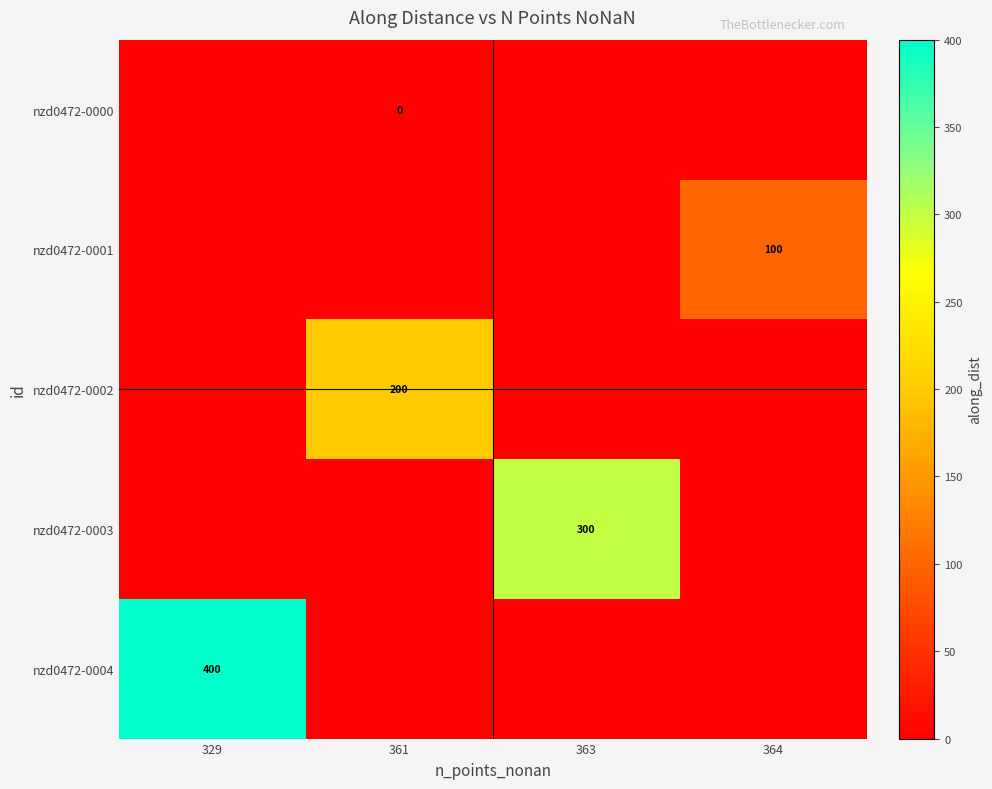

At how many categories does at least one series exceed 296?

2